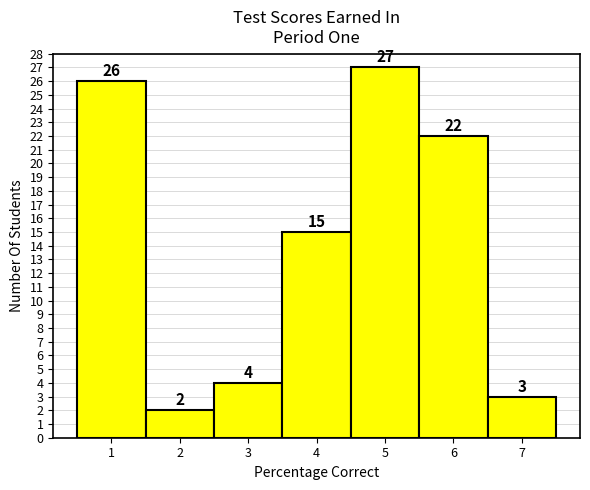

Reading left to right, list every bar in this chart as the range it spans on the x-axis followed by its height.

0.5 to 1.5: 26
1.5 to 2.5: 2
2.5 to 3.5: 4
3.5 to 4.5: 15
4.5 to 5.5: 27
5.5 to 6.5: 22
6.5 to 7.5: 3